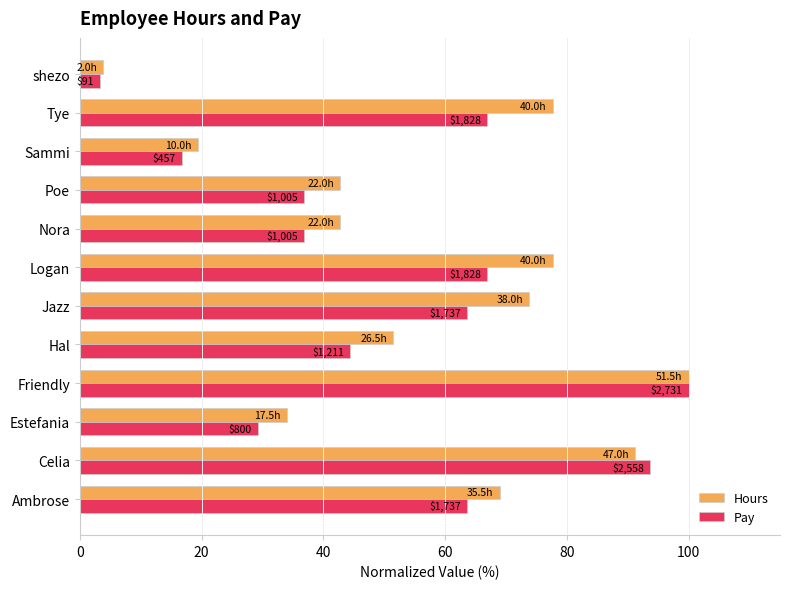

What are all the series names shown in the legend?

Hours, Pay